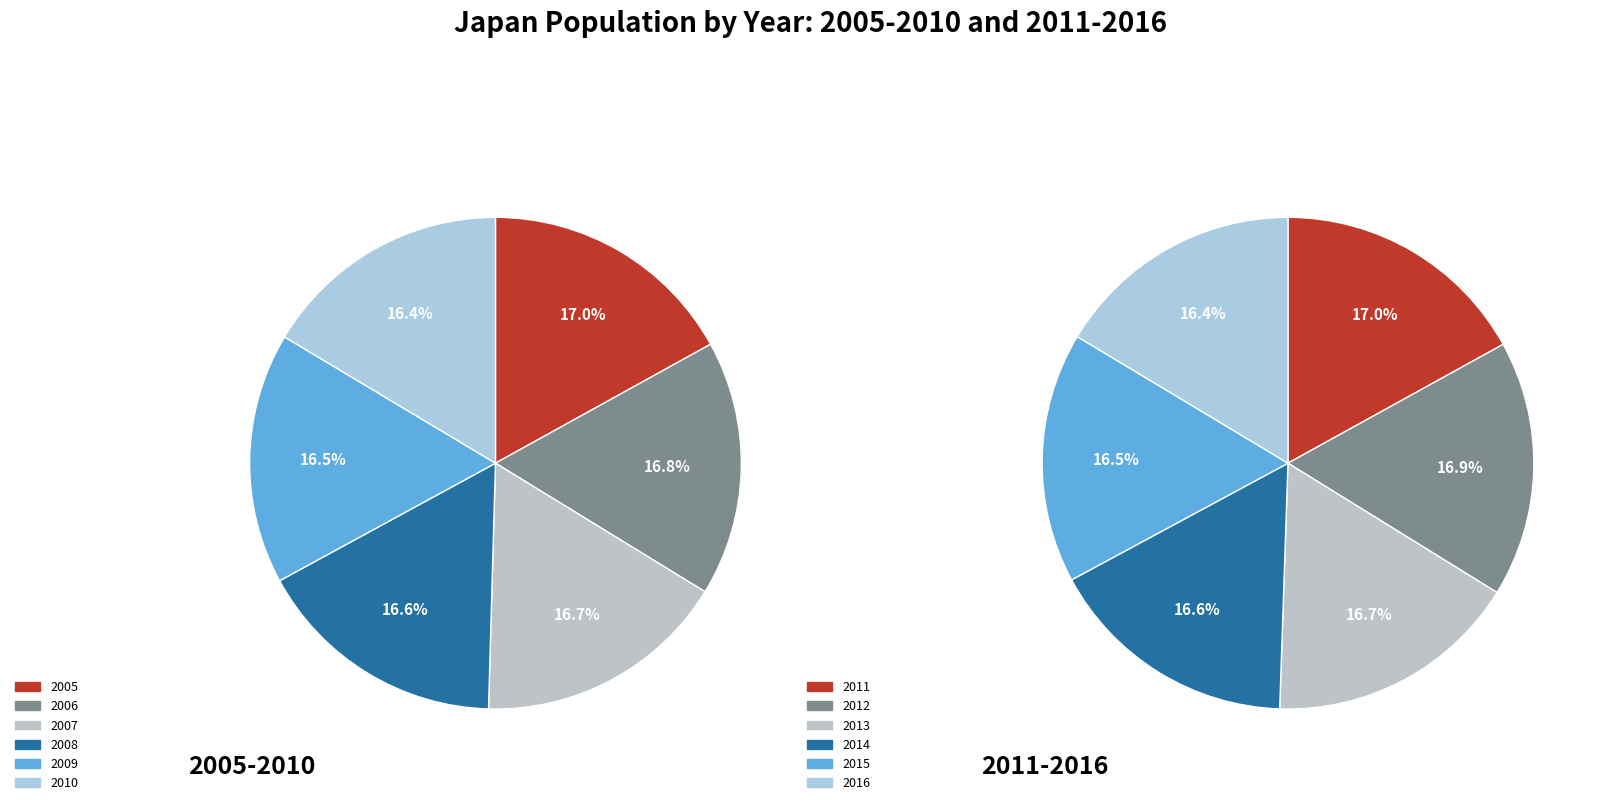

Does any single category account for the majority?

No